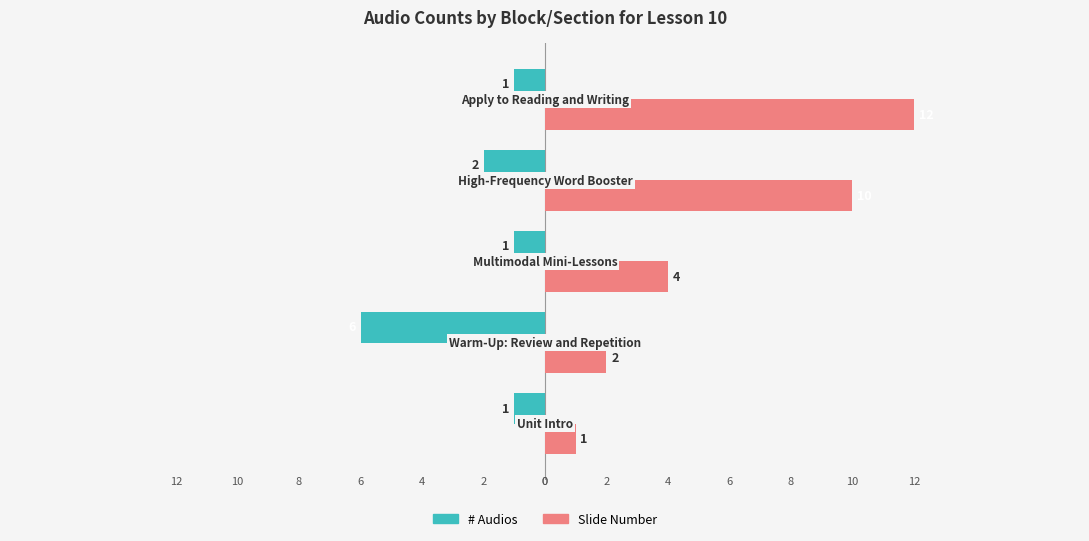

What is the sum of all # Audios values?

-11